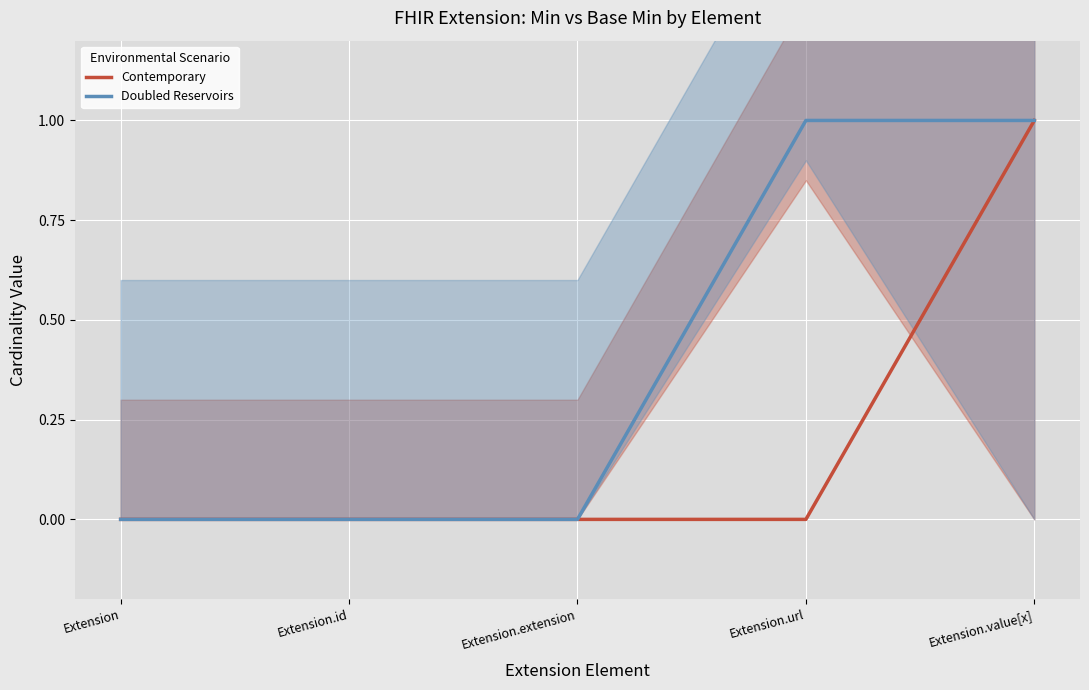

True or false: Doubled Reservoirs and Contemporary cross at least once.

False